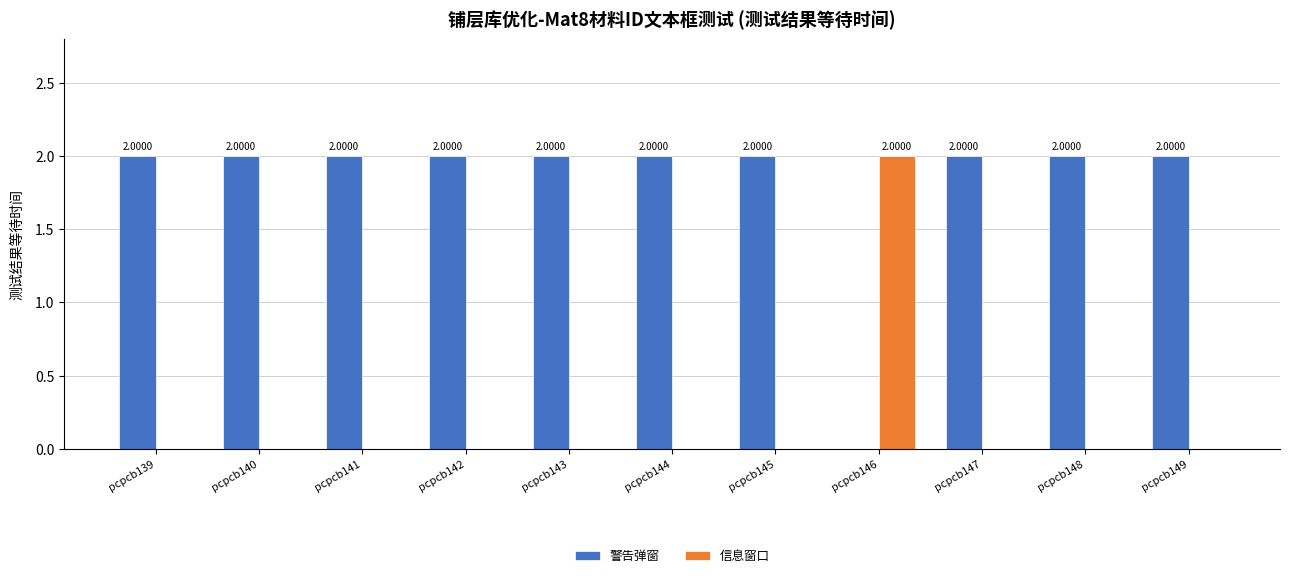

What is the total value across all series at pcpcb142?

2